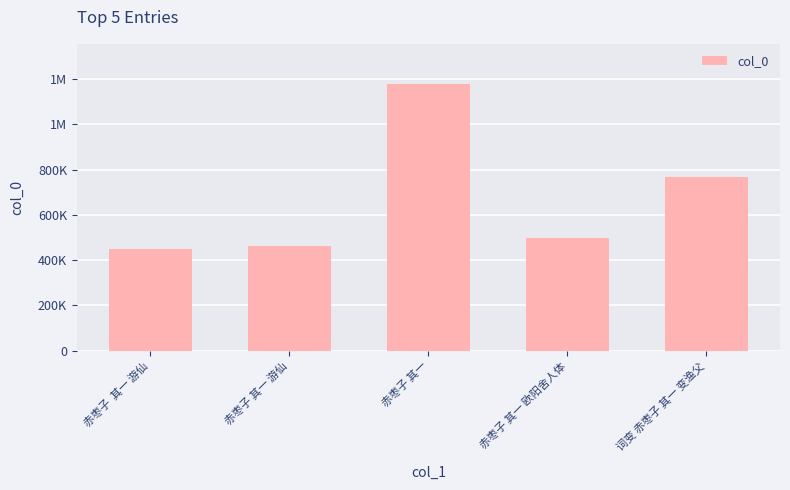

True or false: the data shows 496721 at 赤枣子 其一 欧阳舍人体.

True